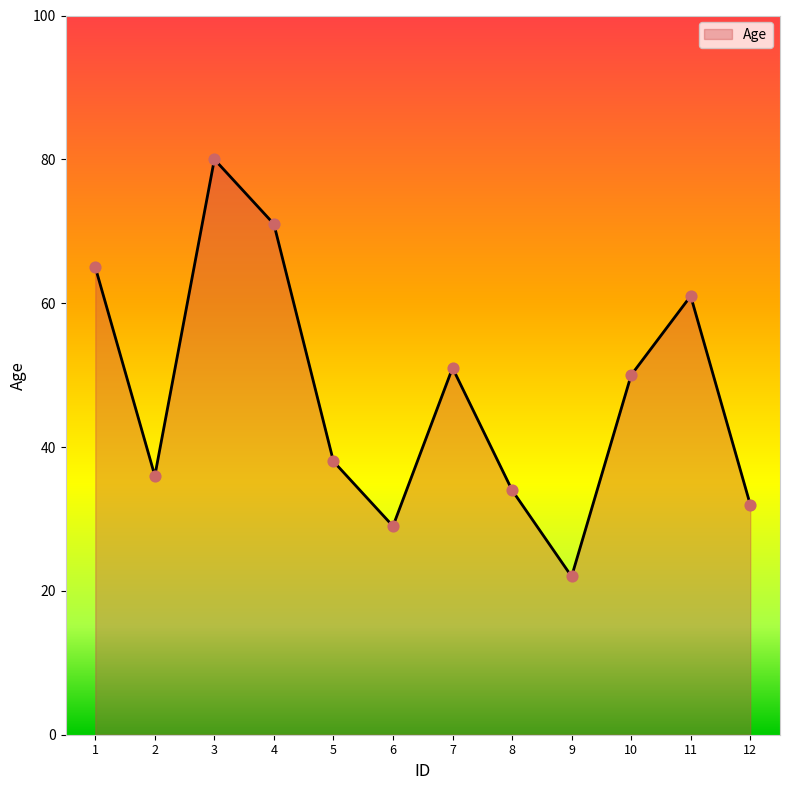

What is the change in value from 2 to 9?

-14